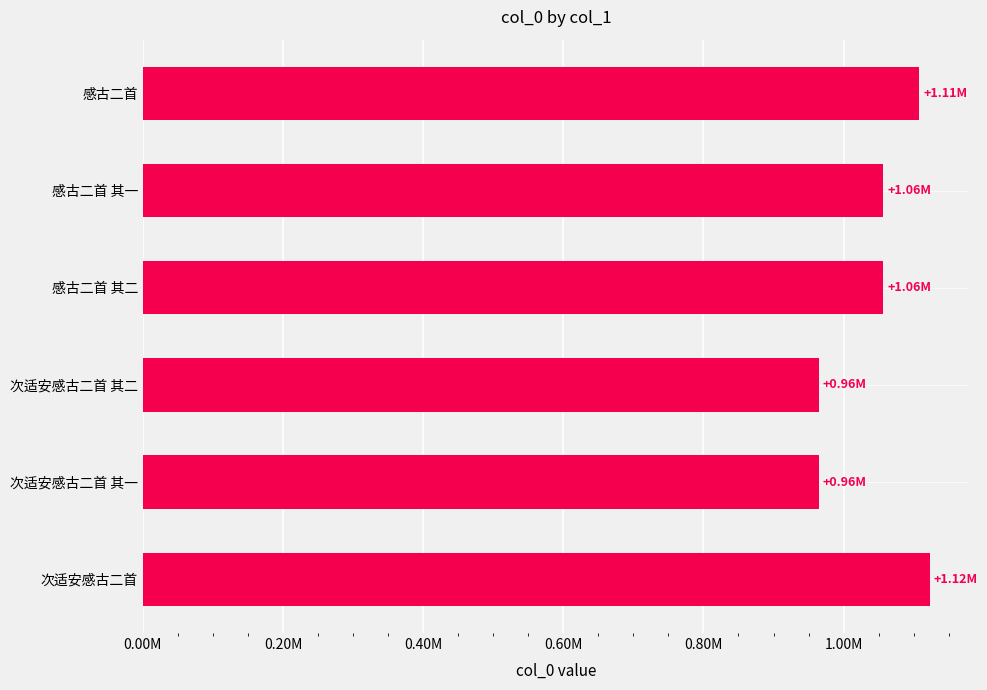

Which category has the highest value across all series?

次适安感古二首